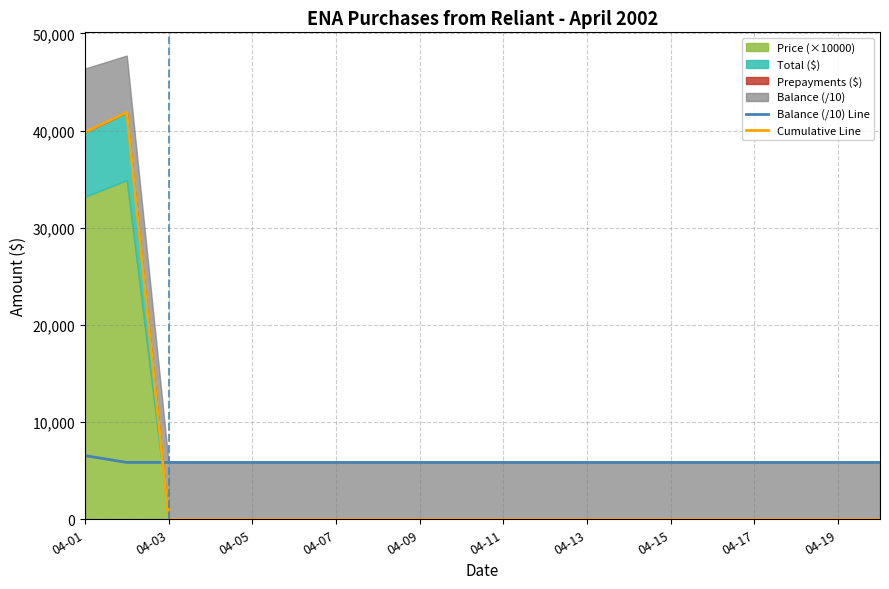

What is the highest value of the Balance (/10) Line series?

6550